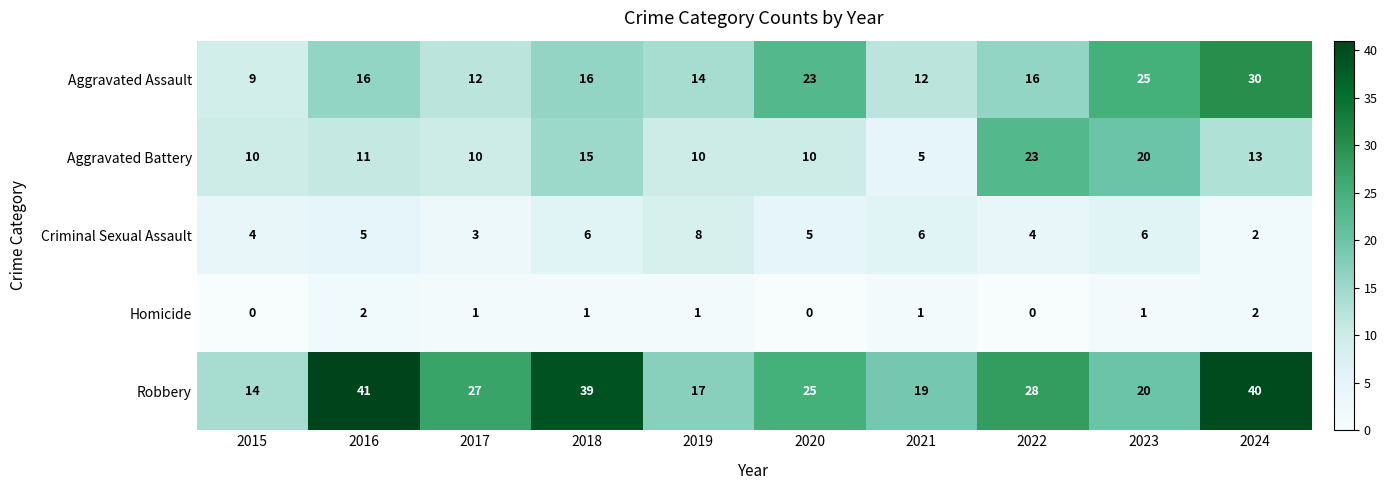

List the series in order of their overall mean, highest first.

Robbery, Aggravated Assault, Aggravated Battery, Criminal Sexual Assault, Homicide